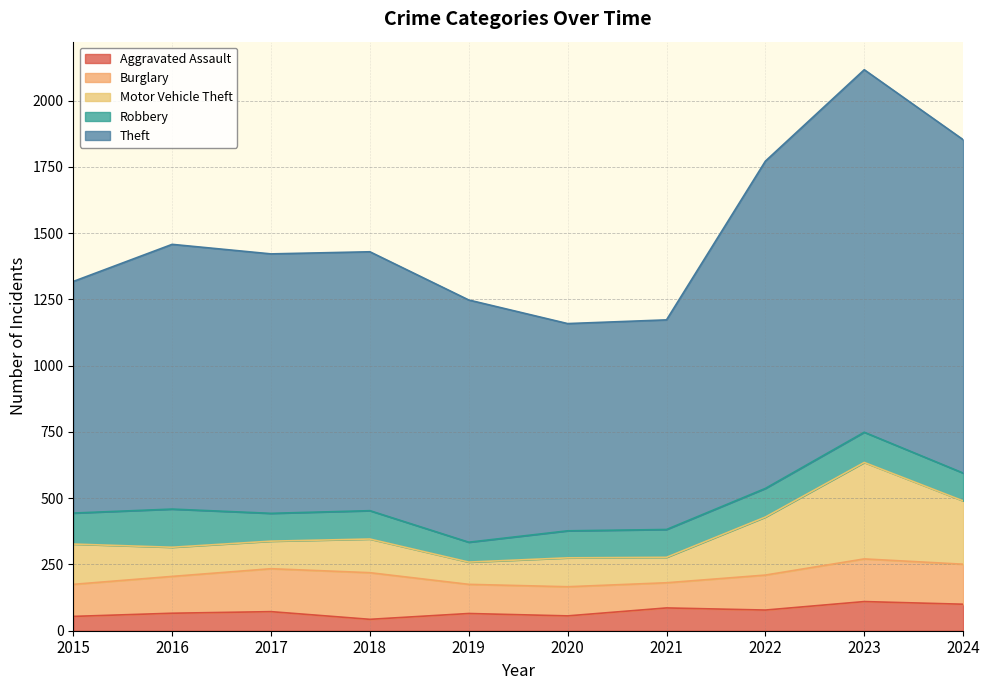

At which category is the sum across all series the highest?

2023